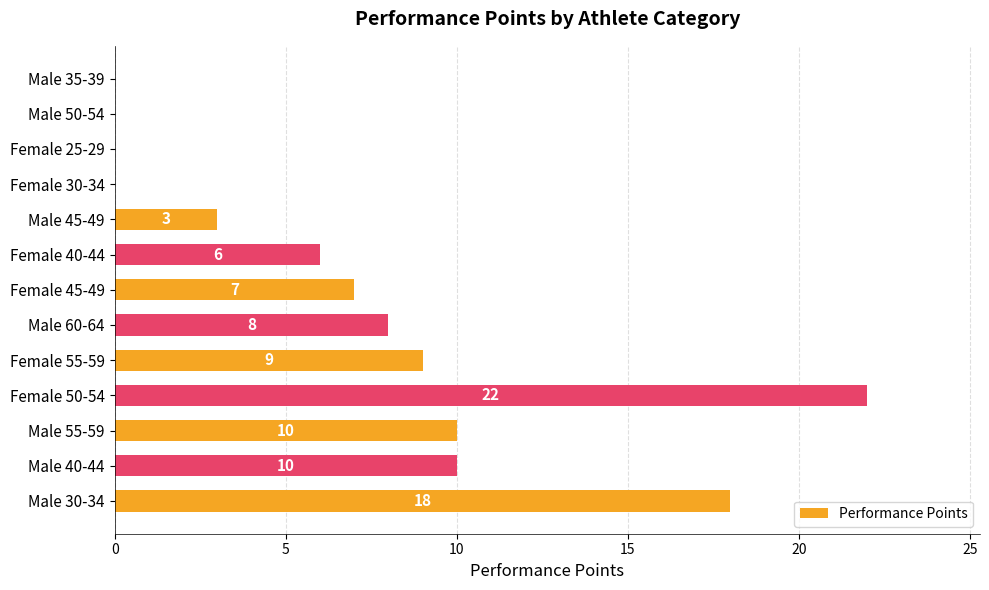

Between Female 30-34 and Male 40-44, which is larger?

Male 40-44